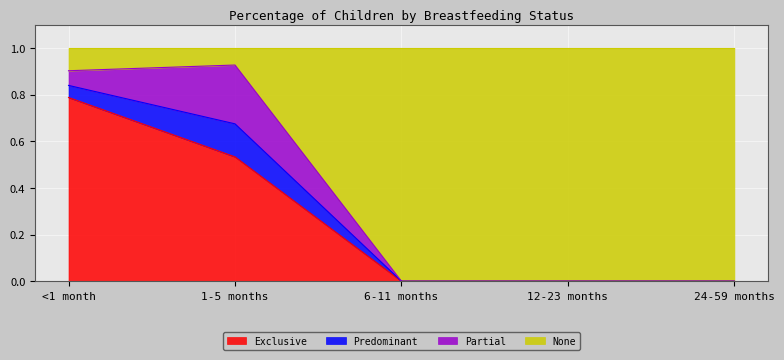

Which series changed the most between 1-5 months and 6-11 months?

None